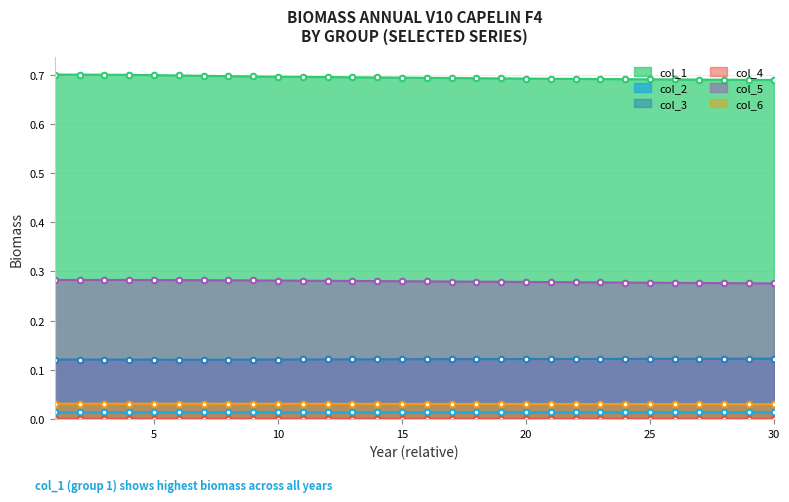

The value of col_4 at 12 is 0.0. True or false?

True